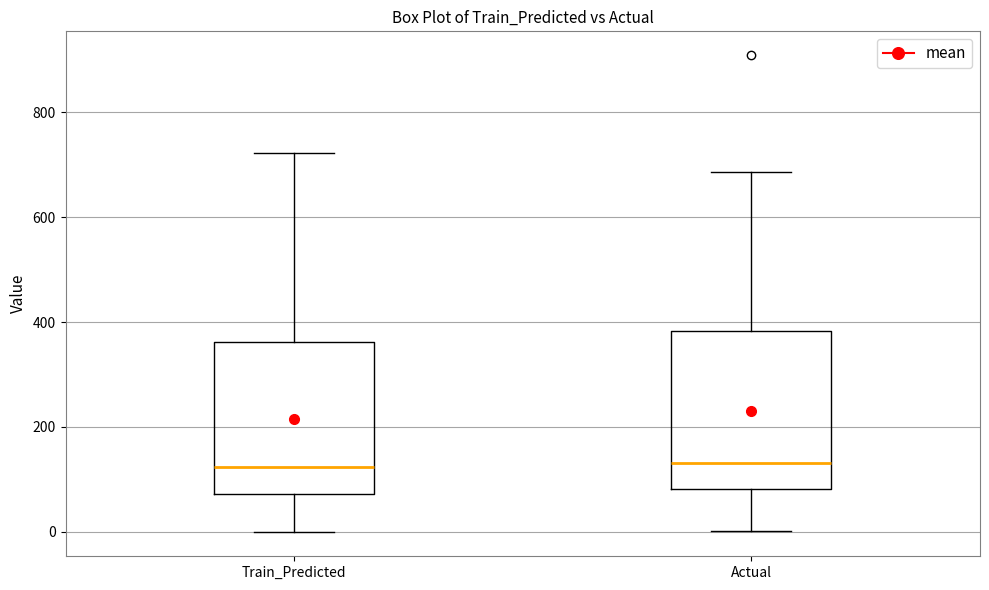

Reading left to right, transcribe this box plot: for each box, give where its median line is, the range the box spans, and where its two whiskers end, as read against the y-axis. The values are not printed on the chart, so give them approximately, as read against the axis.

Train_Predicted: median 120, box 80 to 360, whiskers 0 to 720
Actual: median 140, box 80 to 380, whiskers 0 to 680